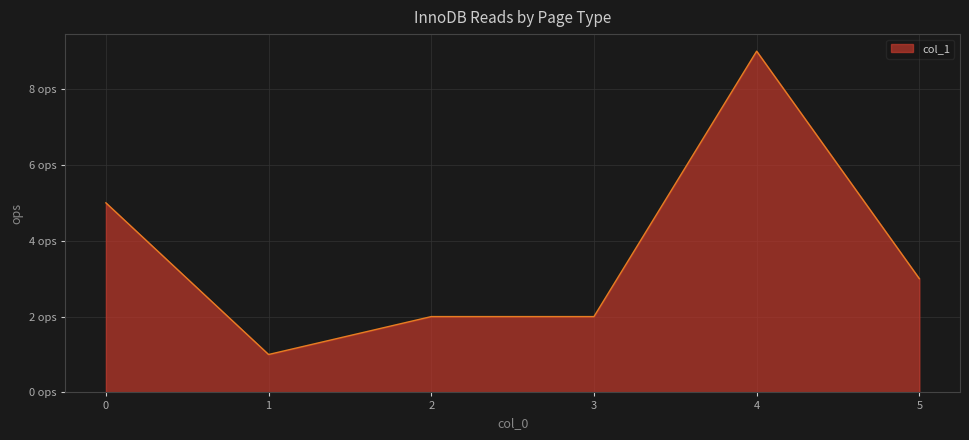

What is the change in value from 1 to 3?

+1